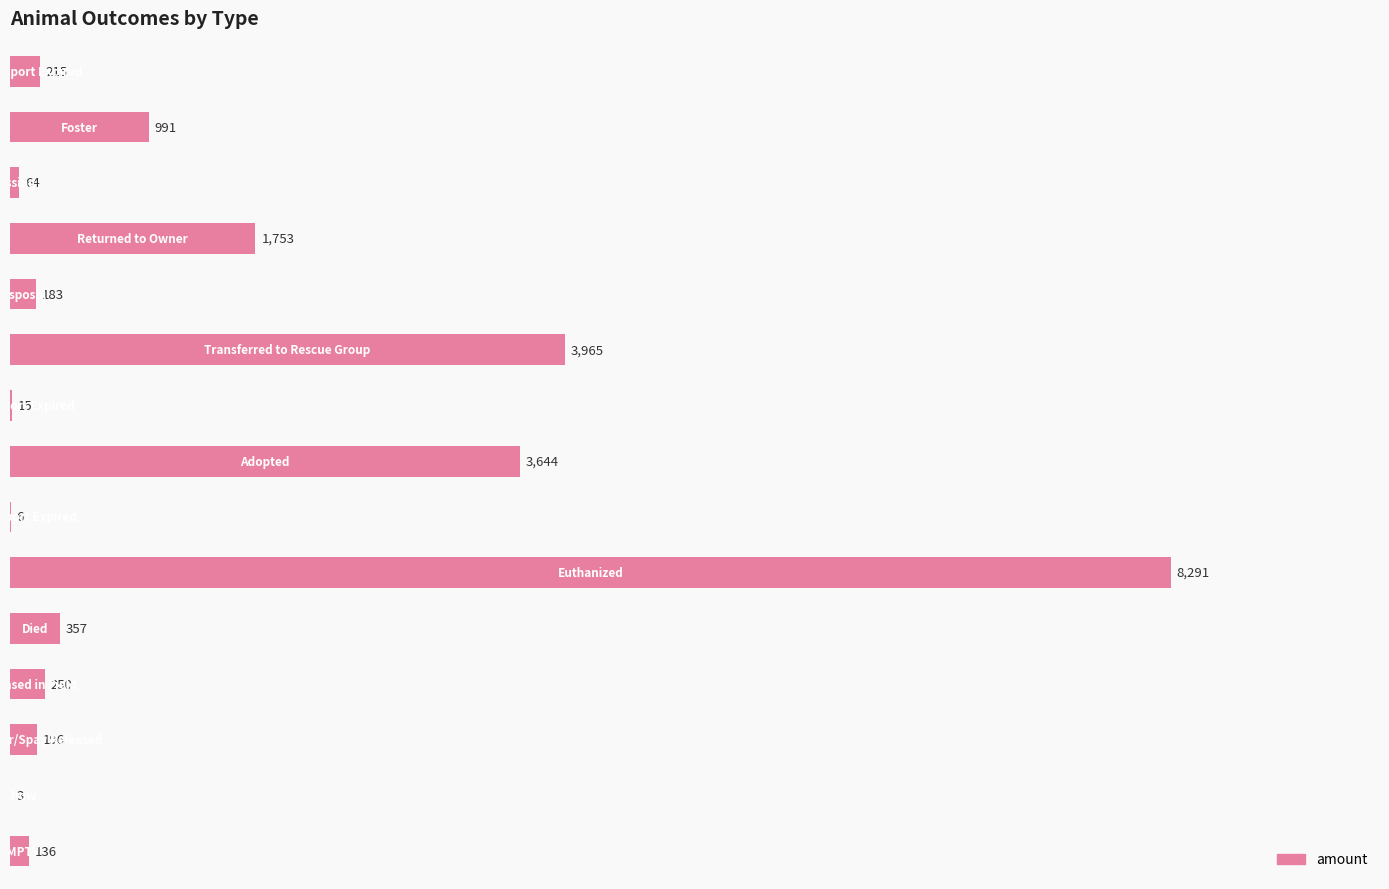

What is the sum of all values?

20069